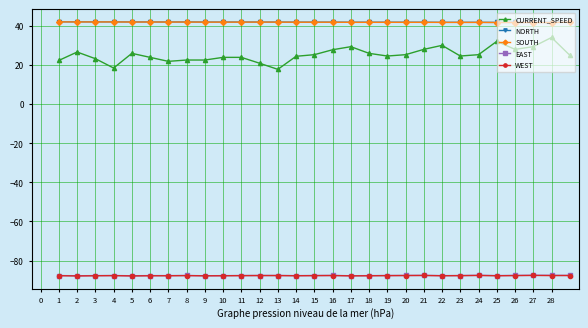

What is the difference between the second highest and minimum values in the CURRENT_SPEED series?

14.3